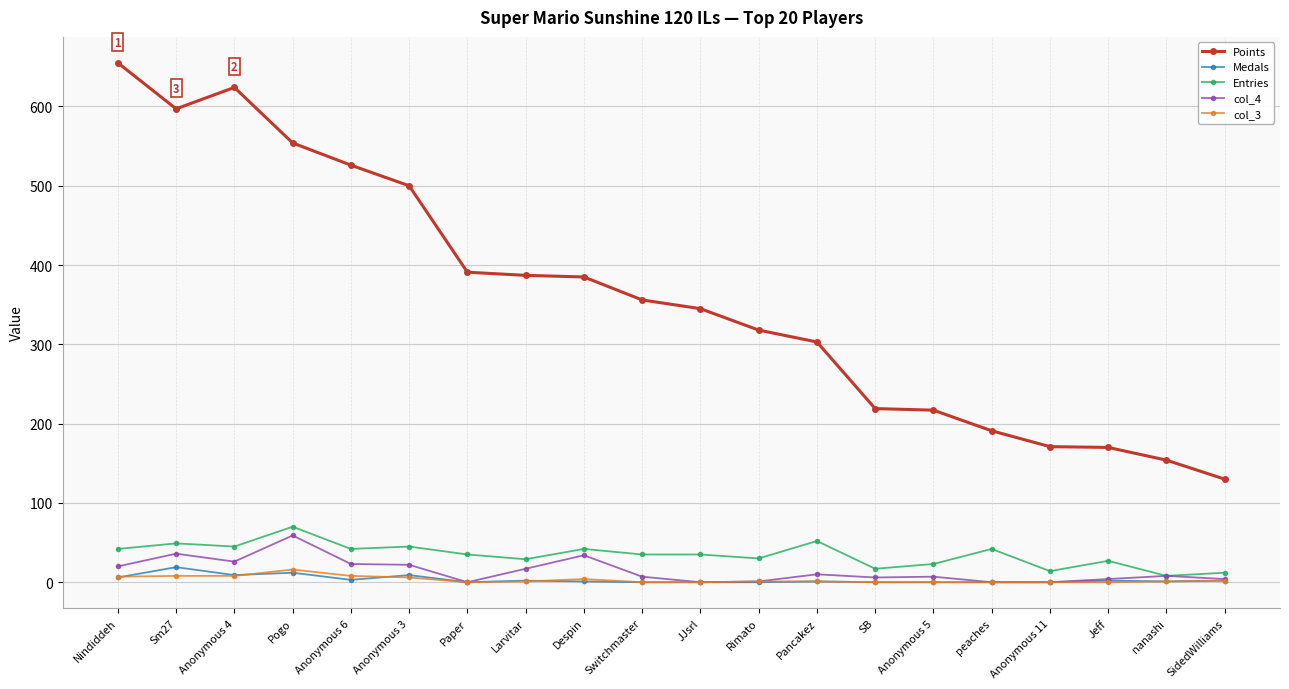

True or false: Points and Medals cross at least once.

False